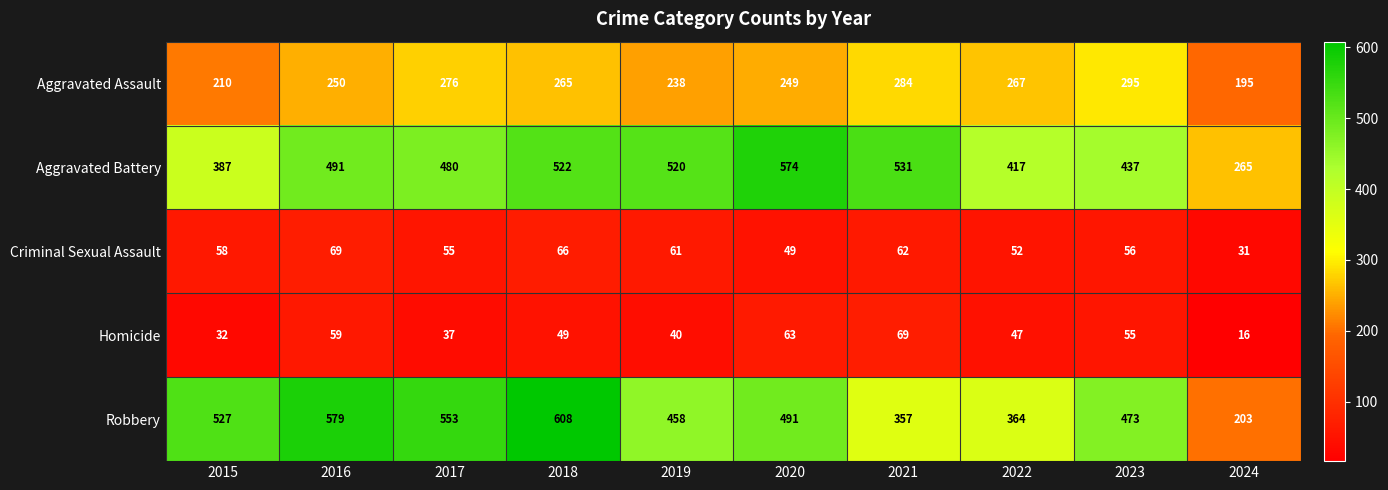

At which category does the chart reach its peak across all series?

2018